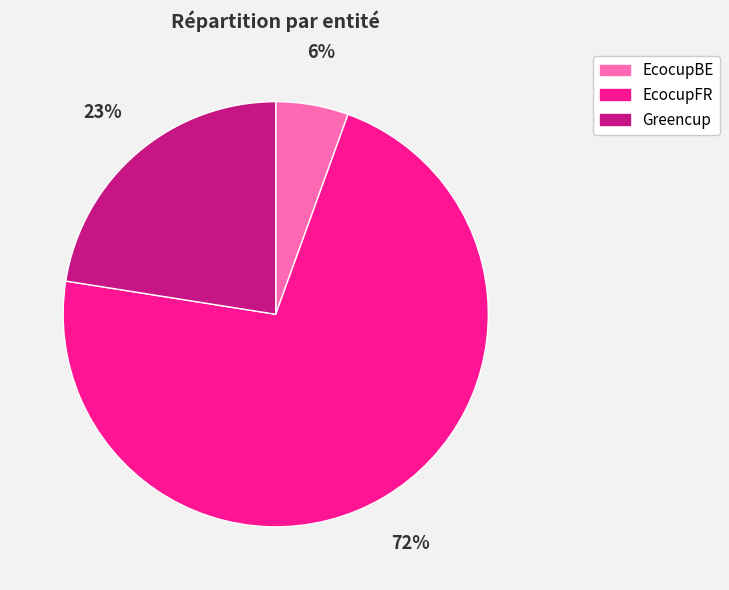

To the nearest percent, what is the average slice percentage?

33%